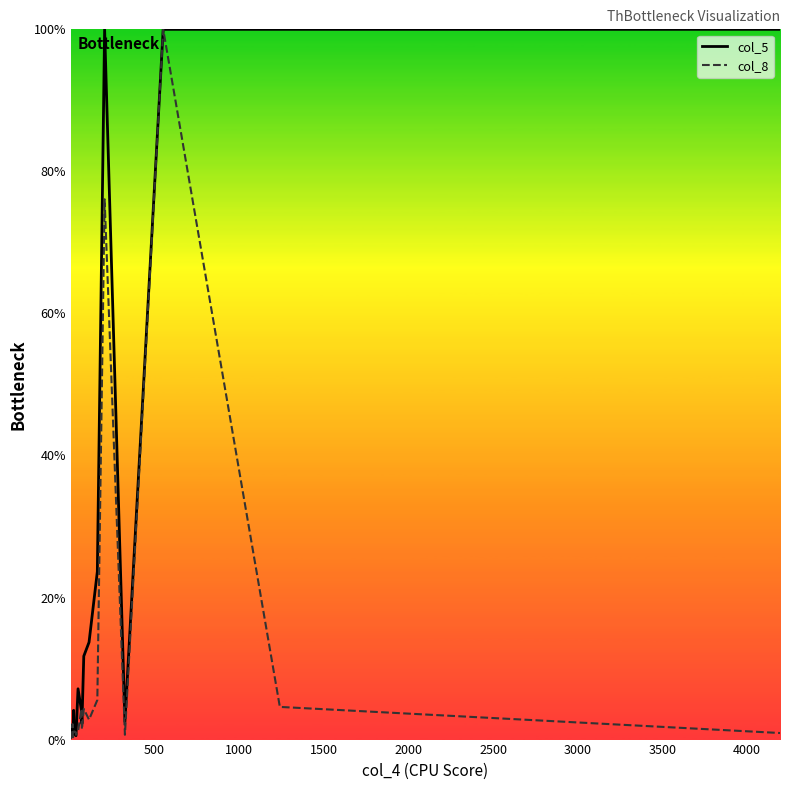

What are all the series names shown in the legend?

col_5, col_8